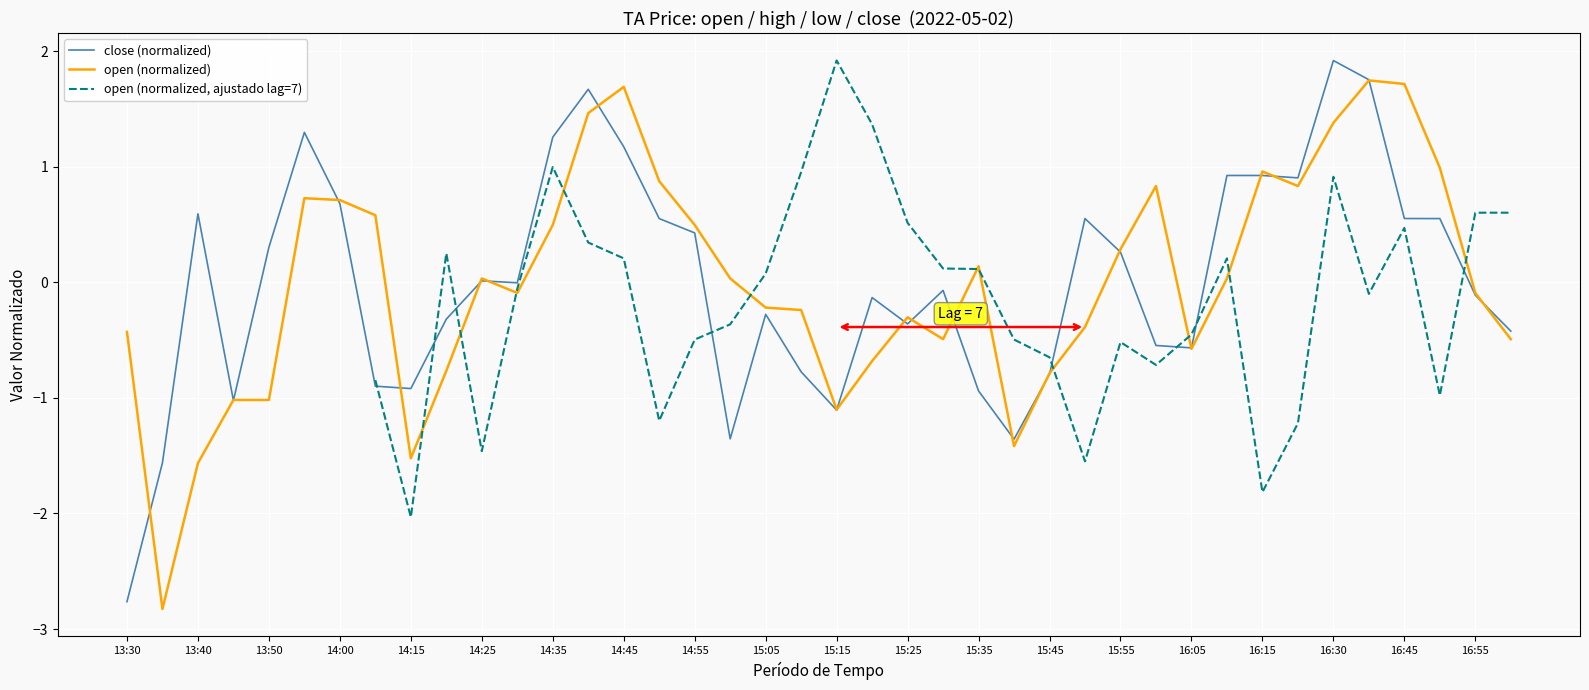

Is it true that close (normalized) equals 0.7 at 14:00?

True